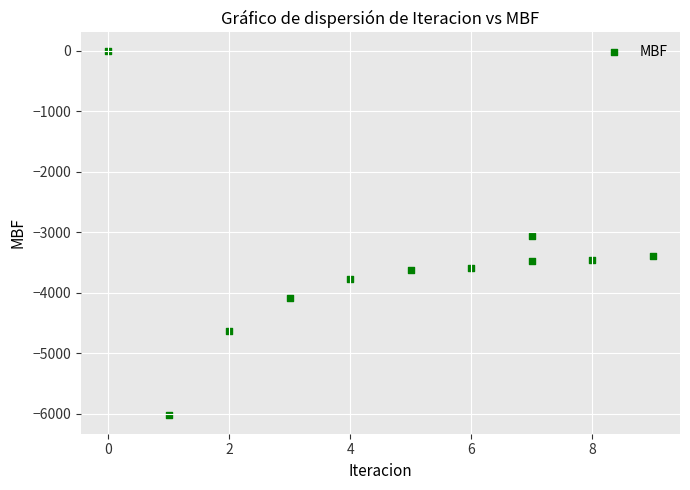

What is the range of Y values (max minus min)?

6030.0